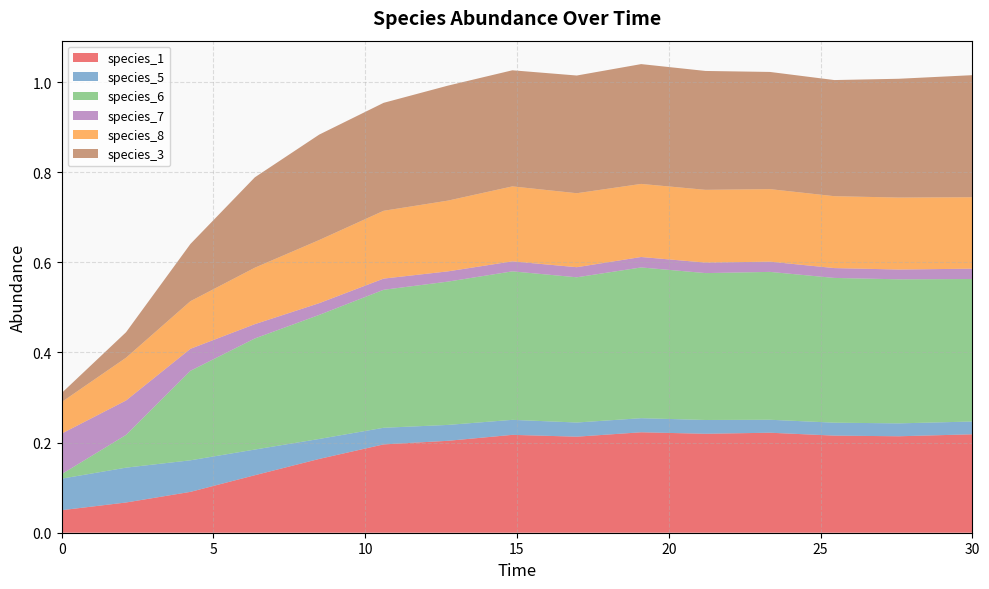

Reading right to left, extract all data points from this chart.

species_1: 30.0=0.2	27.575757575757574=0.2	25.454545454545457=0.2	23.333333333333336=0.2	21.21212121212121=0.2	19.09090909090909=0.2	16.96969696969697=0.2	14.84848484848485=0.2	12.727272727272728=0.2	10.606060606060606=0.2	8.484848484848484=0.2	6.363636363636364=0.1	4.242424242424242=0.1	2.121212121212121=0.1	0.0=0.1
species_5: 30.0=0.0	27.575757575757574=0.0	25.454545454545457=0.0	23.333333333333336=0.0	21.21212121212121=0.0	19.09090909090909=0.0	16.96969696969697=0.0	14.84848484848485=0.0	12.727272727272728=0.0	10.606060606060606=0.0	8.484848484848484=0.0	6.363636363636364=0.1	4.242424242424242=0.1	2.121212121212121=0.1	0.0=0.1
species_6: 30.0=0.3	27.575757575757574=0.3	25.454545454545457=0.3	23.333333333333336=0.3	21.21212121212121=0.3	19.09090909090909=0.3	16.96969696969697=0.3	14.84848484848485=0.3	12.727272727272728=0.3	10.606060606060606=0.3	8.484848484848484=0.3	6.363636363636364=0.2	4.242424242424242=0.2	2.121212121212121=0.1	0.0=0.0
species_7: 30.0=0.0	27.575757575757574=0.0	25.454545454545457=0.0	23.333333333333336=0.0	21.21212121212121=0.0	19.09090909090909=0.0	16.96969696969697=0.0	14.84848484848485=0.0	12.727272727272728=0.0	10.606060606060606=0.0	8.484848484848484=0.0	6.363636363636364=0.0	4.242424242424242=0.0	2.121212121212121=0.1	0.0=0.1
species_8: 30.0=0.2	27.575757575757574=0.2	25.454545454545457=0.2	23.333333333333336=0.2	21.21212121212121=0.2	19.09090909090909=0.2	16.96969696969697=0.2	14.84848484848485=0.2	12.727272727272728=0.2	10.606060606060606=0.2	8.484848484848484=0.1	6.363636363636364=0.1	4.242424242424242=0.1	2.121212121212121=0.1	0.0=0.1
species_3: 30.0=0.3	27.575757575757574=0.3	25.454545454545457=0.3	23.333333333333336=0.3	21.21212121212121=0.3	19.09090909090909=0.3	16.96969696969697=0.3	14.84848484848485=0.3	12.727272727272728=0.3	10.606060606060606=0.2	8.484848484848484=0.2	6.363636363636364=0.2	4.242424242424242=0.1	2.121212121212121=0.1	0.0=0.0